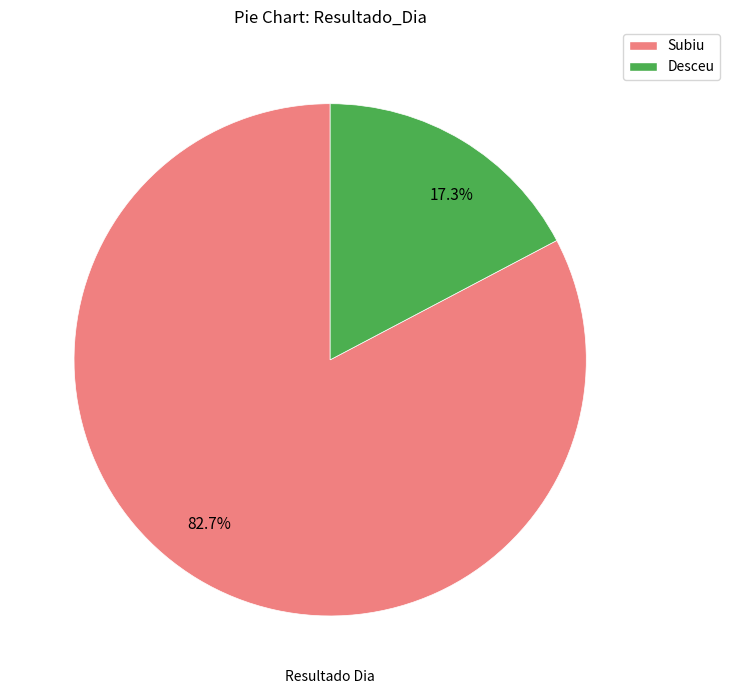

To the nearest percent, what is the difference between the Subiu and Desceu slice percentages?

65%